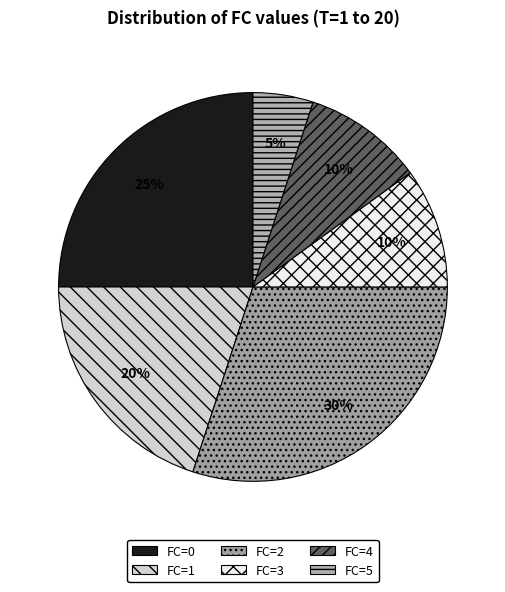

Does any single category account for the majority?

No